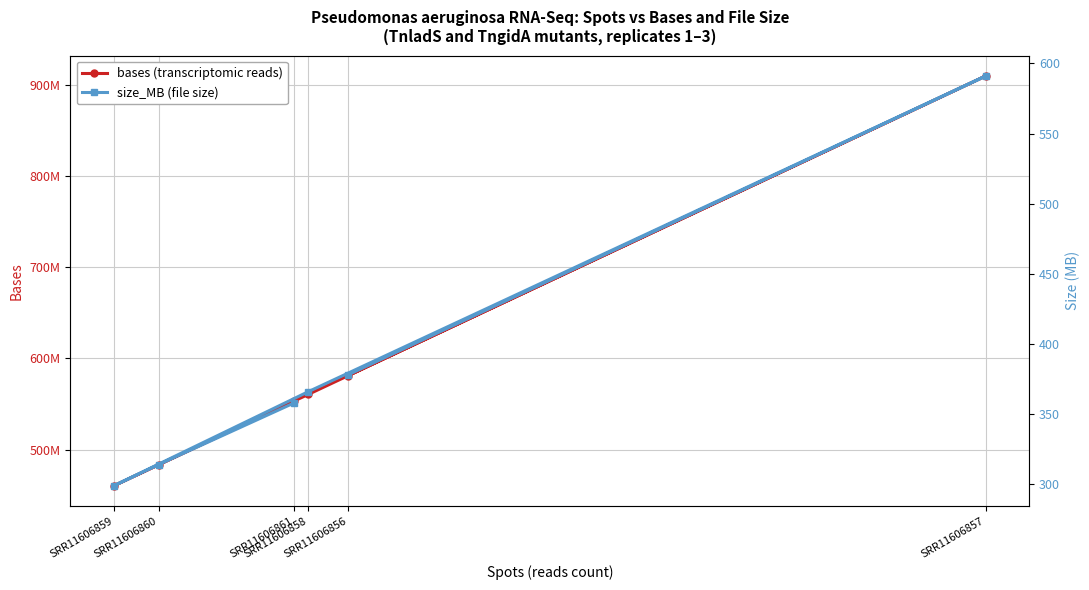

Which series has the largest total across all categories?

bases (transcriptomic reads)